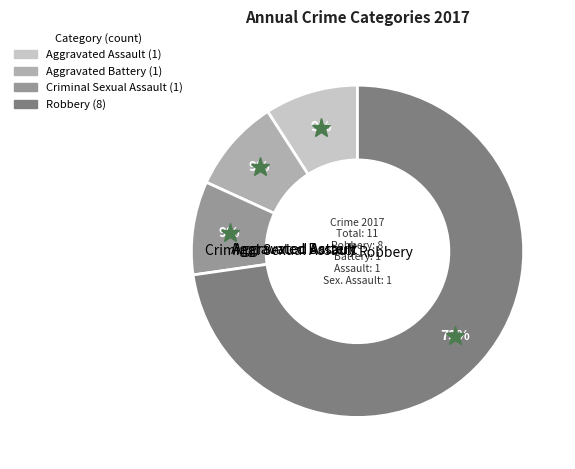

Does Robbery account for over 50% of the chart?

Yes